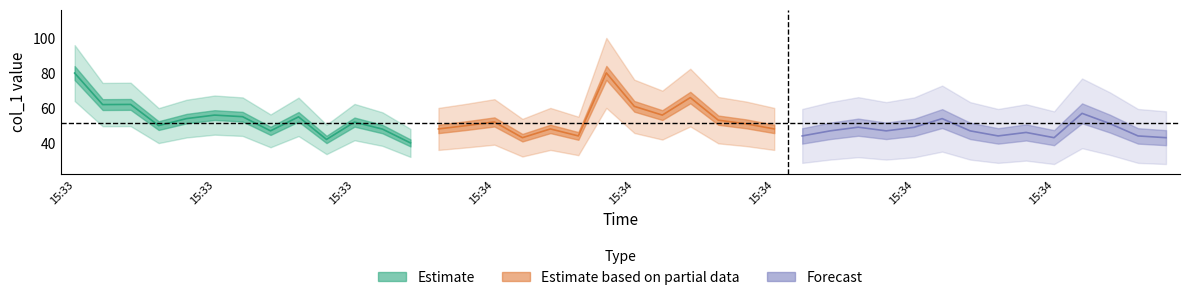

True or false: the data shows 46.9 at 2019-06-16 15:34:34.

True